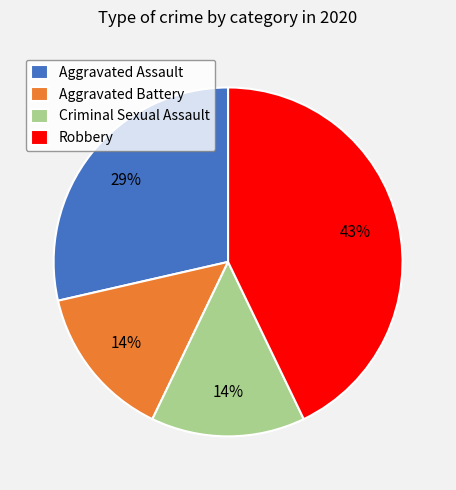

Does Aggravated Battery account for over 50% of the chart?

No